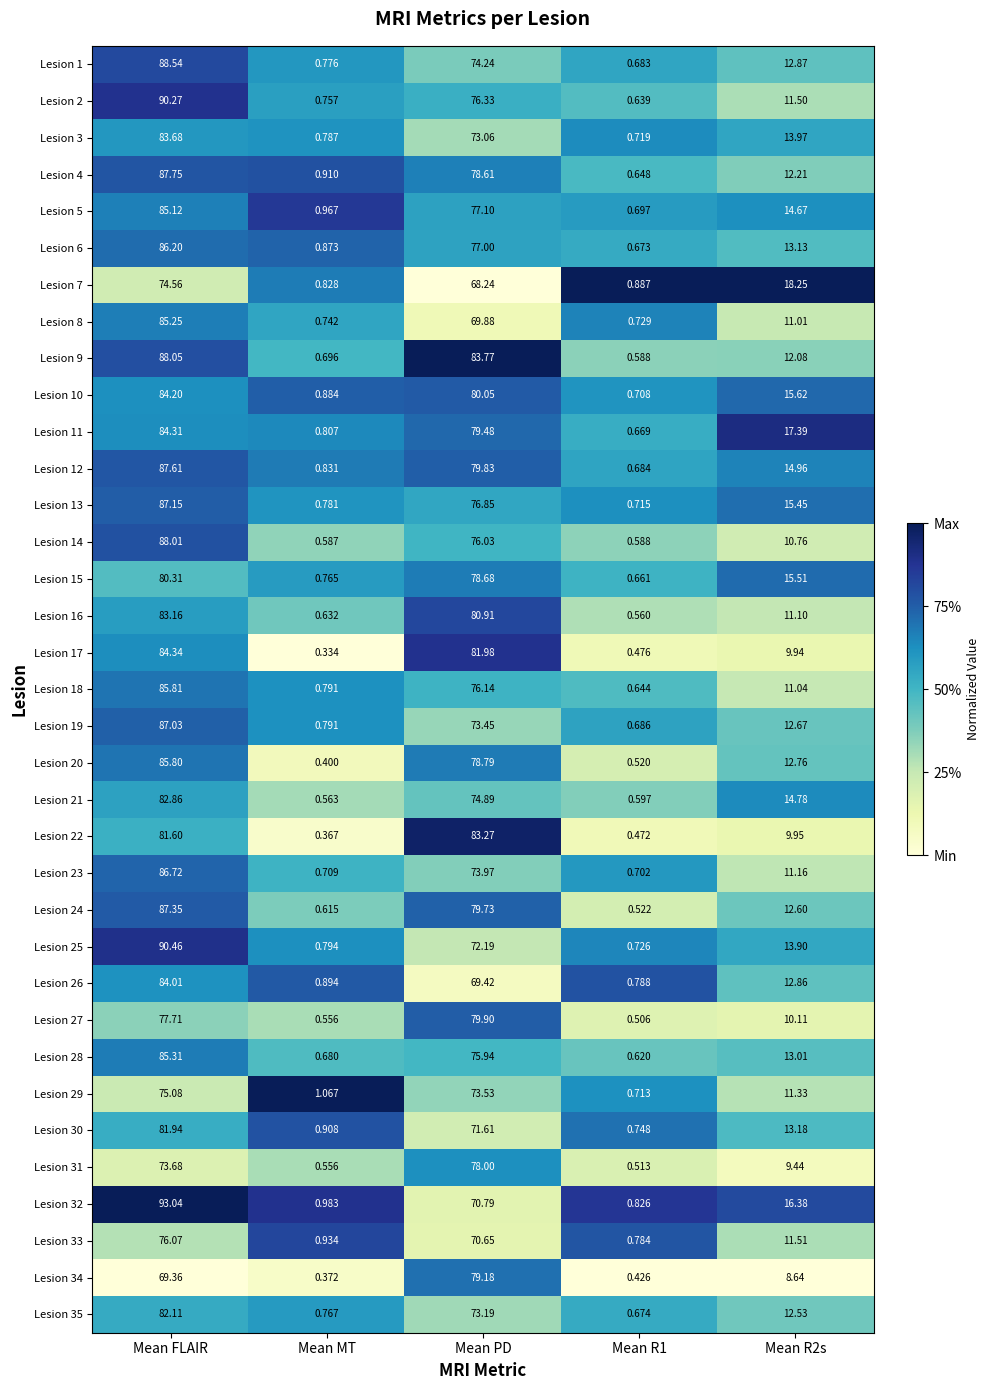

Is the value of Lesion 7 at Mean R1 greater than the value of Lesion 21 at Mean R2s?

No